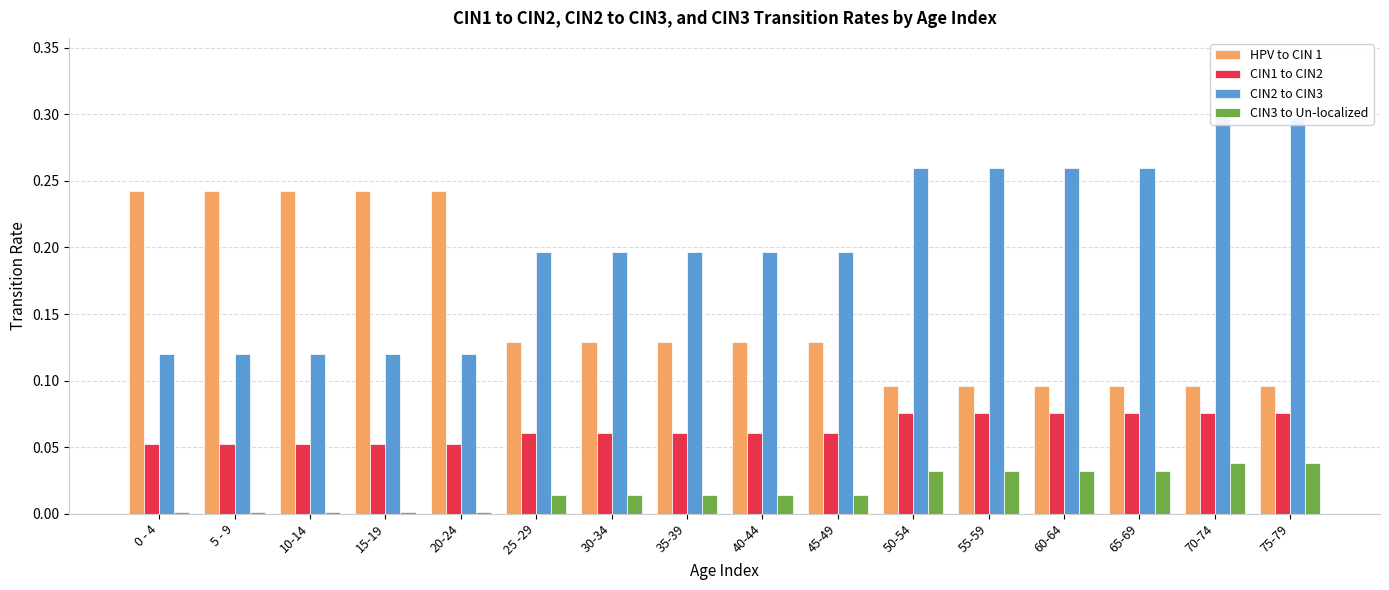

At how many categories does at least one series exceed 0?

16